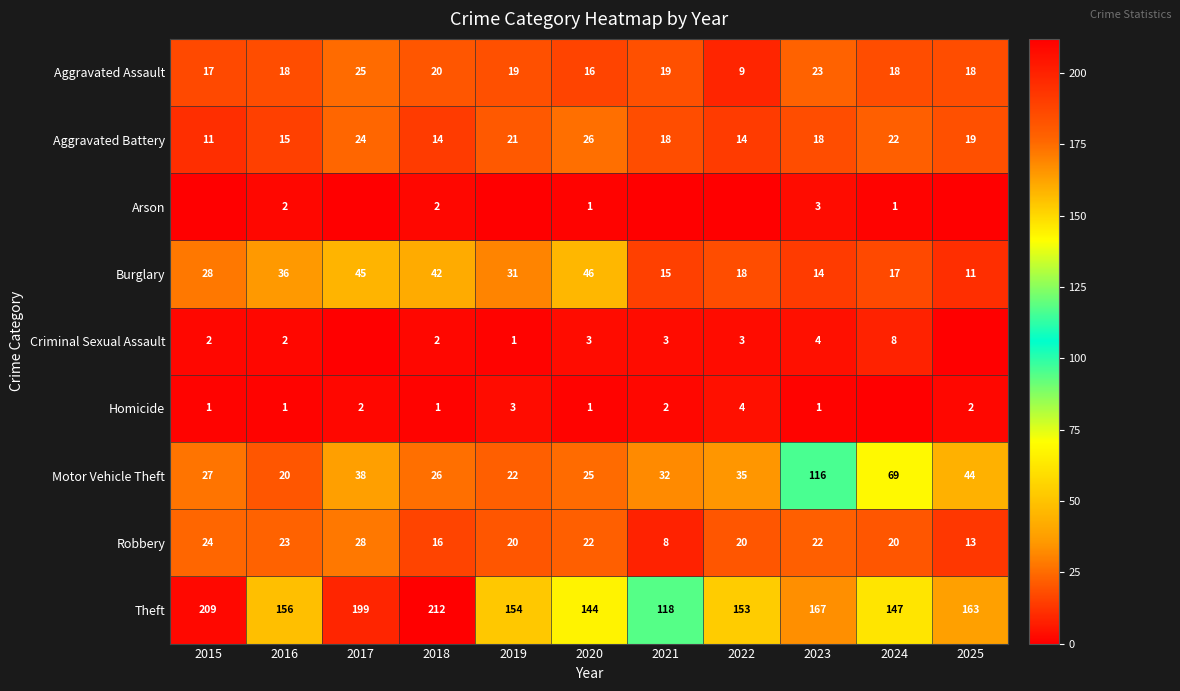

Is it true that Aggravated Assault equals 19 at 2019?

True